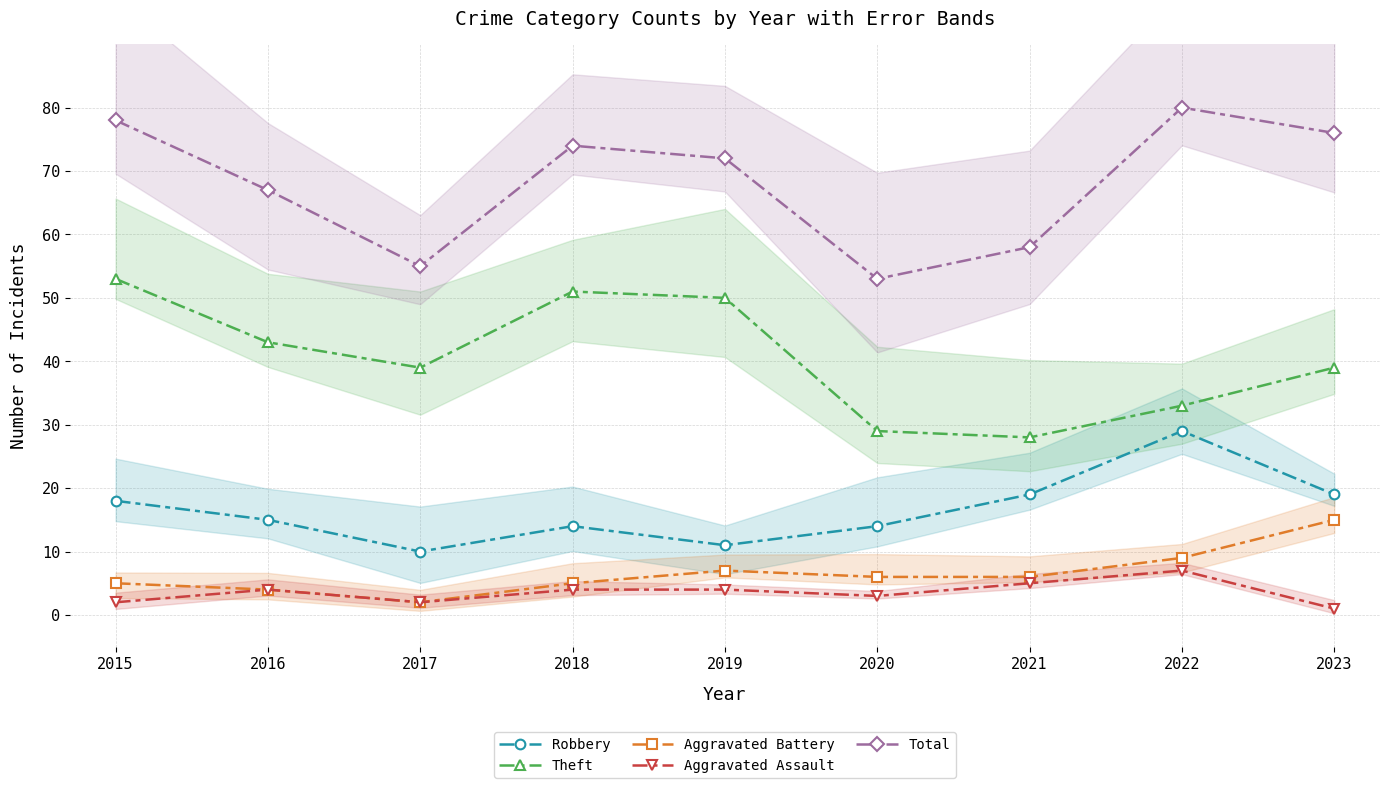

How many interior local peaks does the Aggravated Battery series have?

1